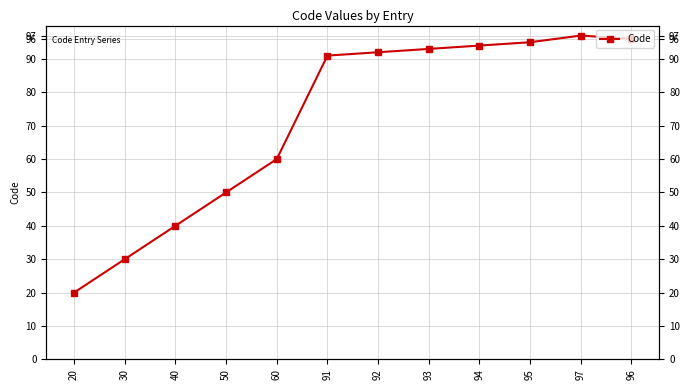

Reading left to right, what are all the values shown in this chart?

20=20	30=30	40=40	50=50	60=60	91=91	92=92	93=93	94=94	95=95	97=97	96=96